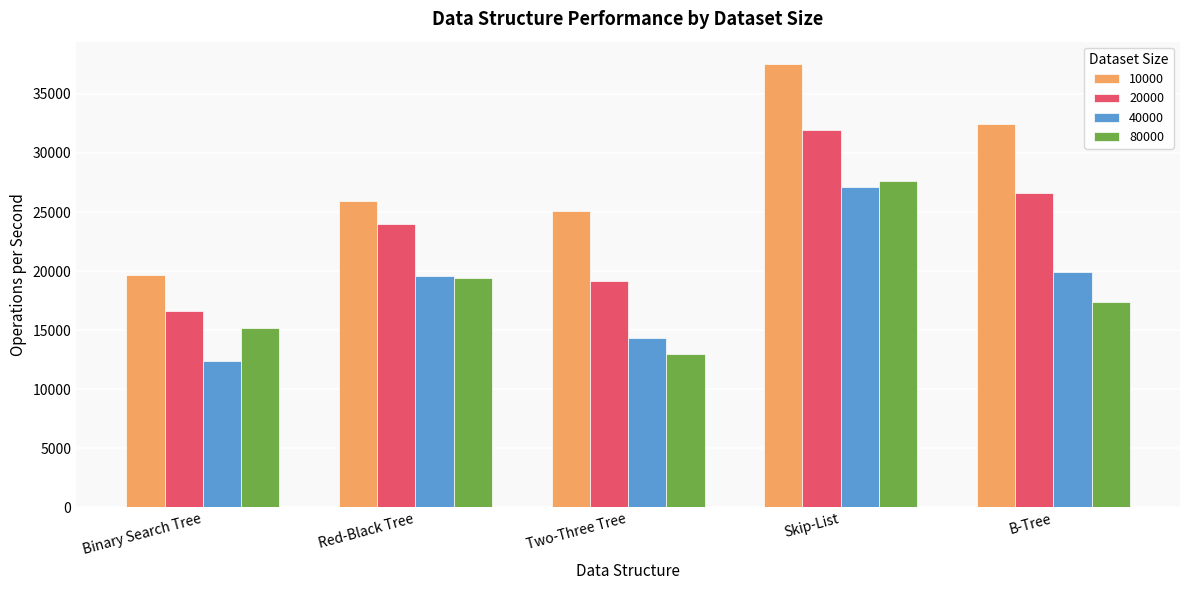

Which category has the lowest value across all series?

Binary Search Tree